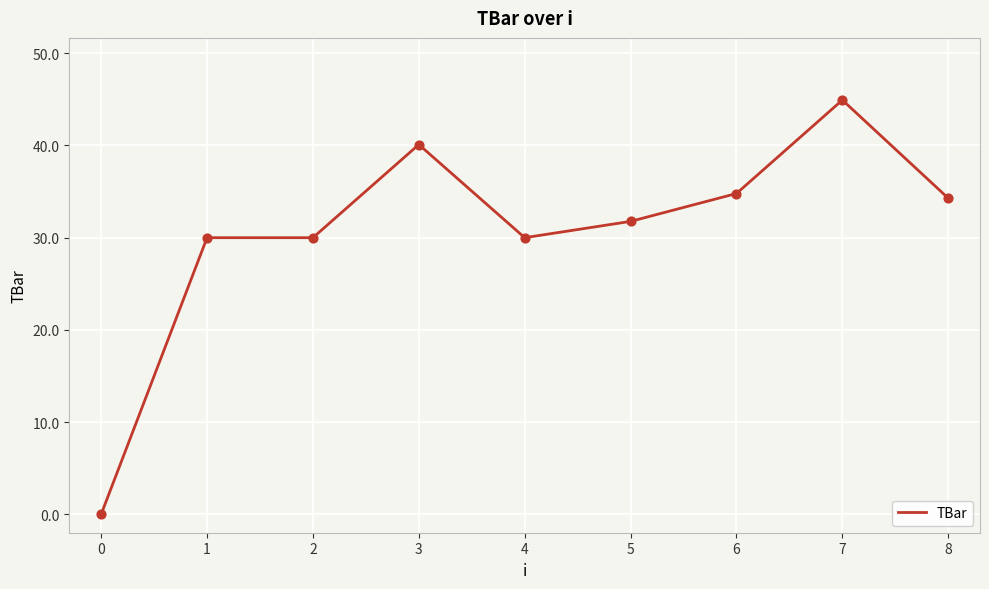

What is the ratio of the value at 3 to the value at 2?

1.3